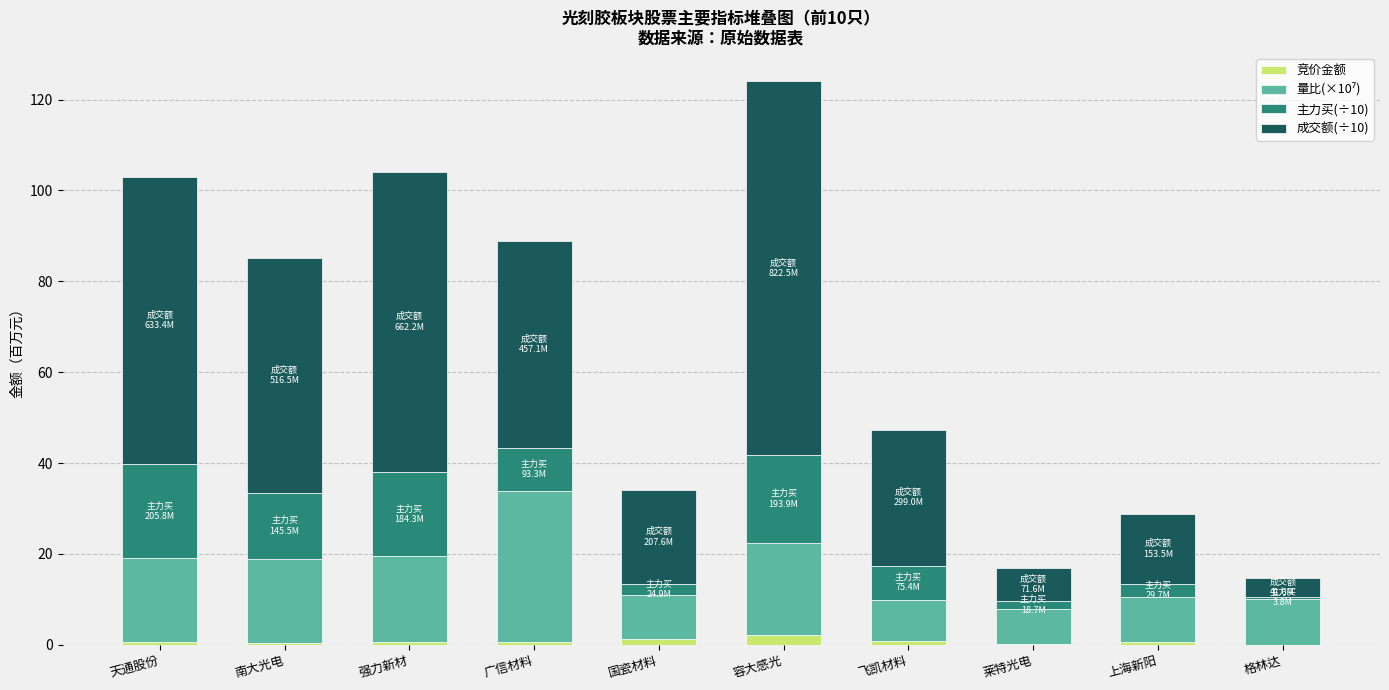

What is the sum of all 竞价金额 values?

7.1